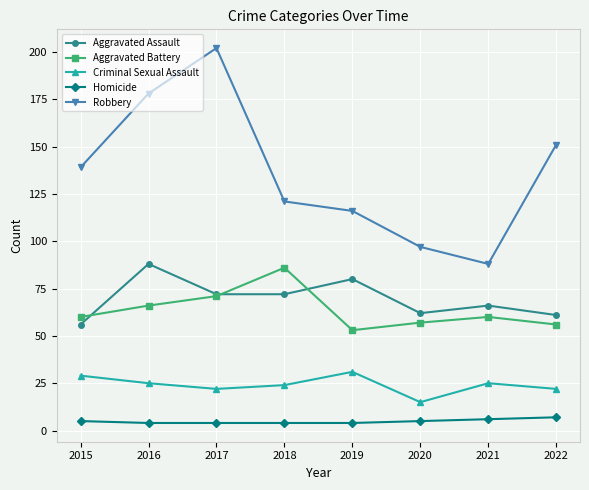

What is the spread (max minus min) of values at 2018?

117